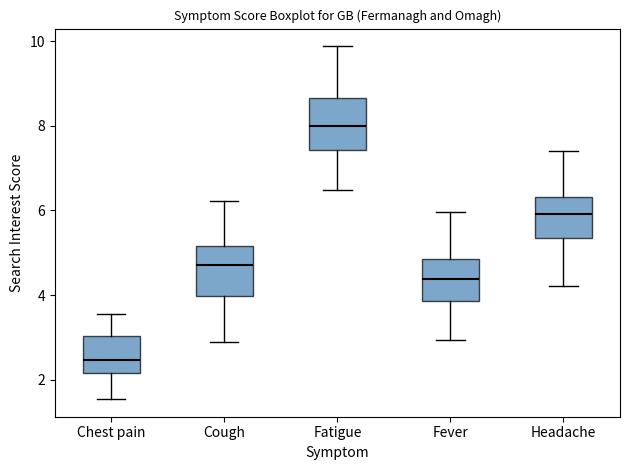

Reading left to right, read every box against the y-axis: the position of its median line, the range the box covers, and the ends of its whiskers. The values are not printed on the chart, so give them approximately, as read against the axis.

Chest pain: median 2.4, box 2.2 to 3.0, whiskers 1.6 to 3.6
Cough: median 4.8, box 4.0 to 5.2, whiskers 2.8 to 6.2
Fatigue: median 8.0, box 7.4 to 8.6, whiskers 6.4 to 9.8
Fever: median 4.4, box 3.8 to 4.8, whiskers 3.0 to 6.0
Headache: median 6.0, box 5.4 to 6.4, whiskers 4.2 to 7.4